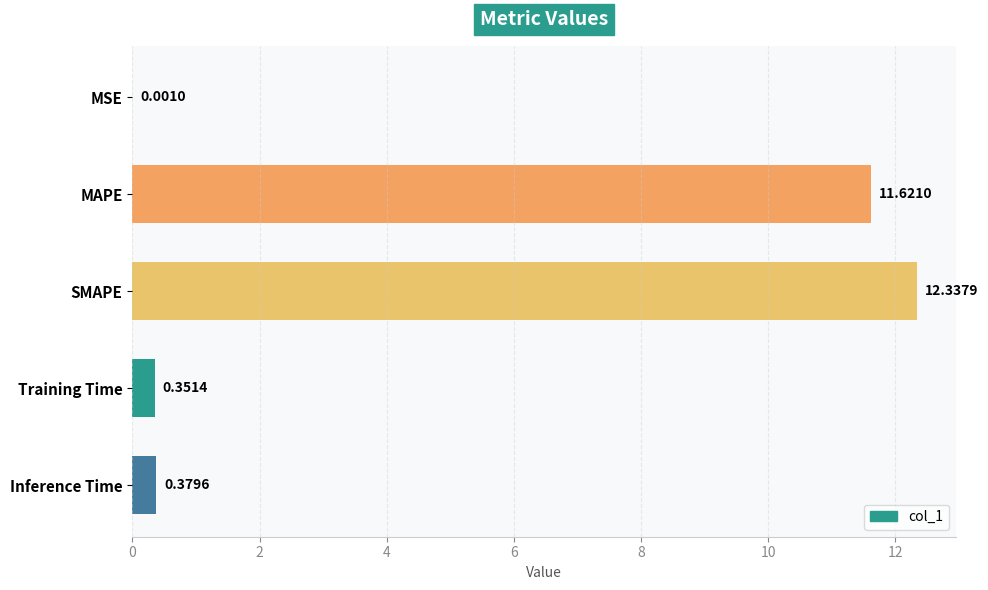

Where is the data nearest to the value 6?

Inference Time